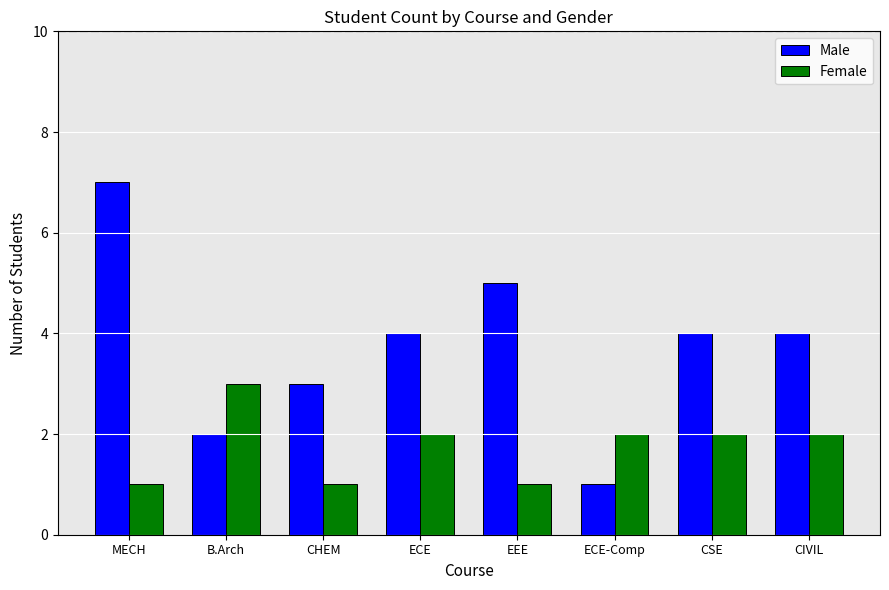

How many groups of bars are there?

8